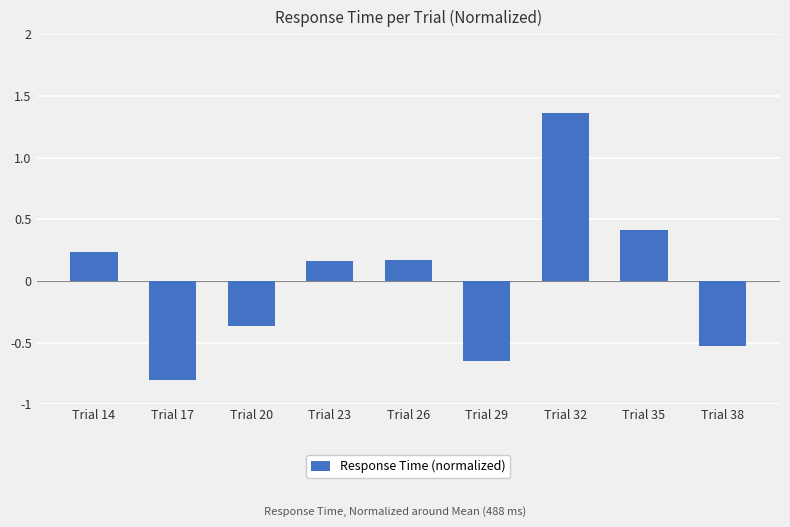

The chart shows a value of -0.8 at Trial 17. True or false?

True